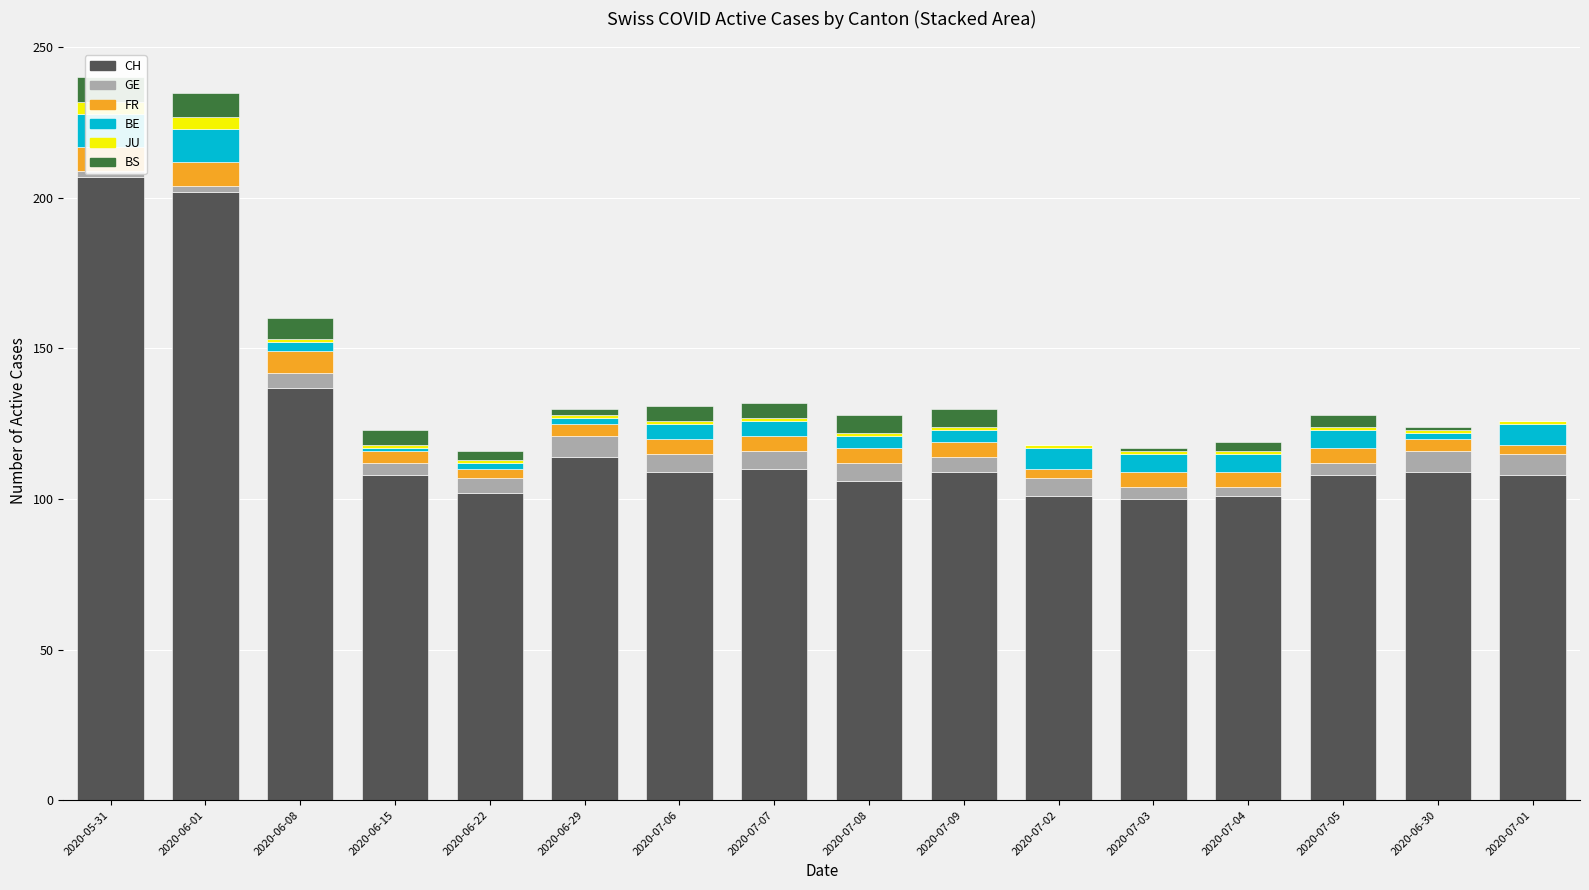

How many groups of bars are there?

16